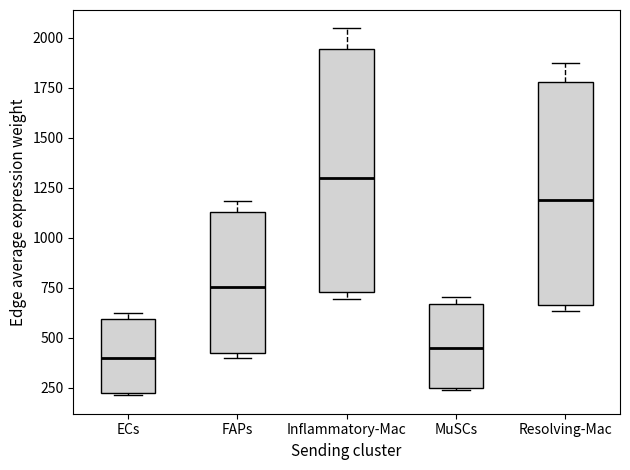

Comparing the boxes themselves (not the whiskers), which one is the tallest?

Inflammatory-Mac